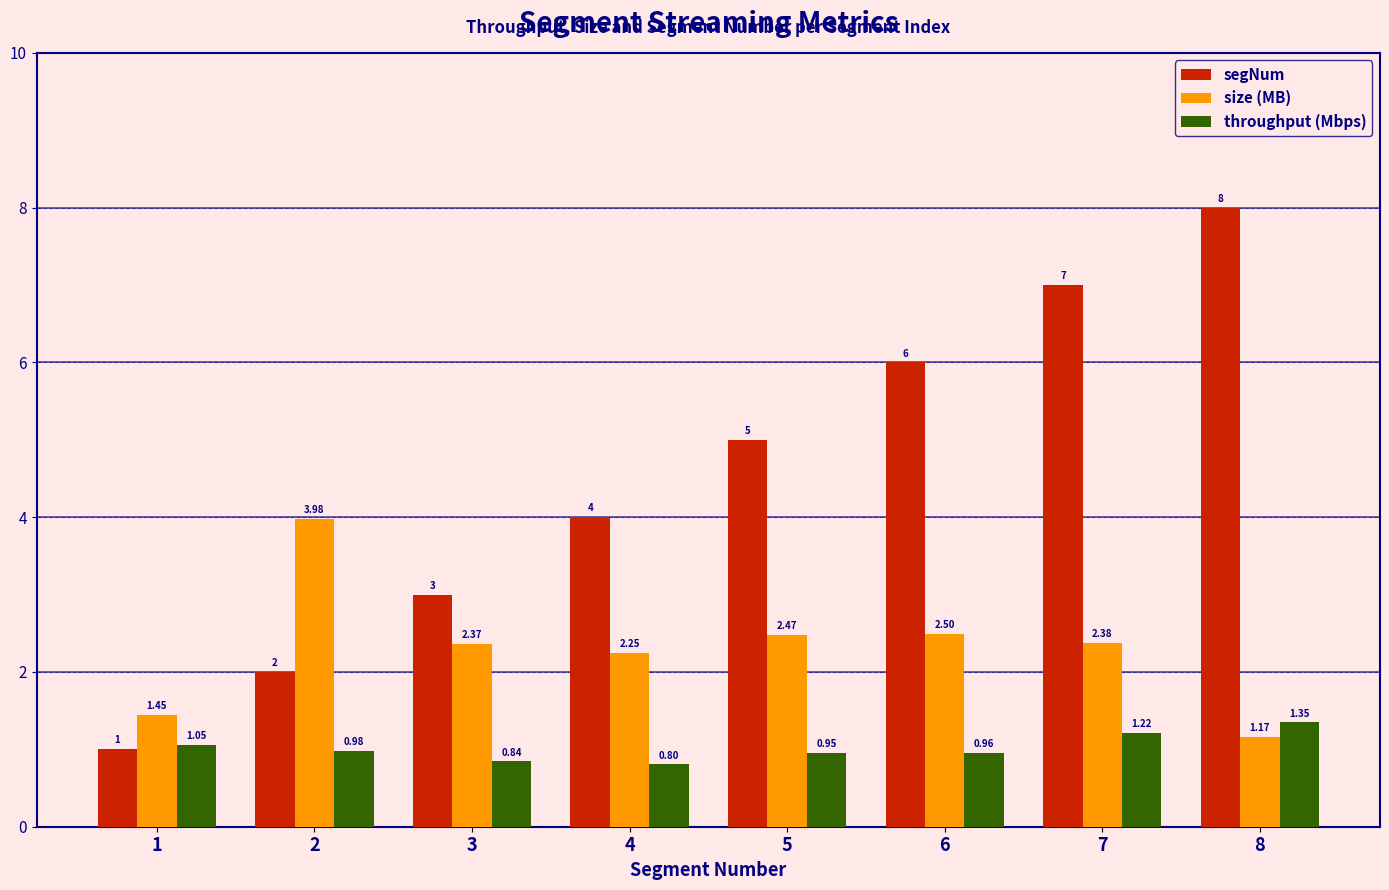

Between 6 and 8, which series saw the biggest shift?

segNum